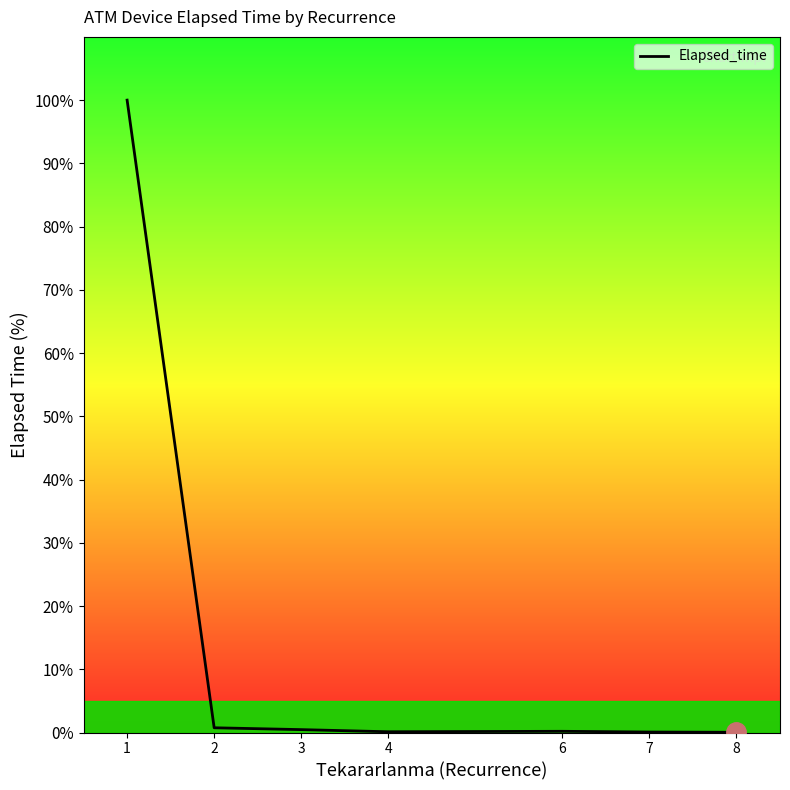

True or false: the data shows 0.1 at 4.

True